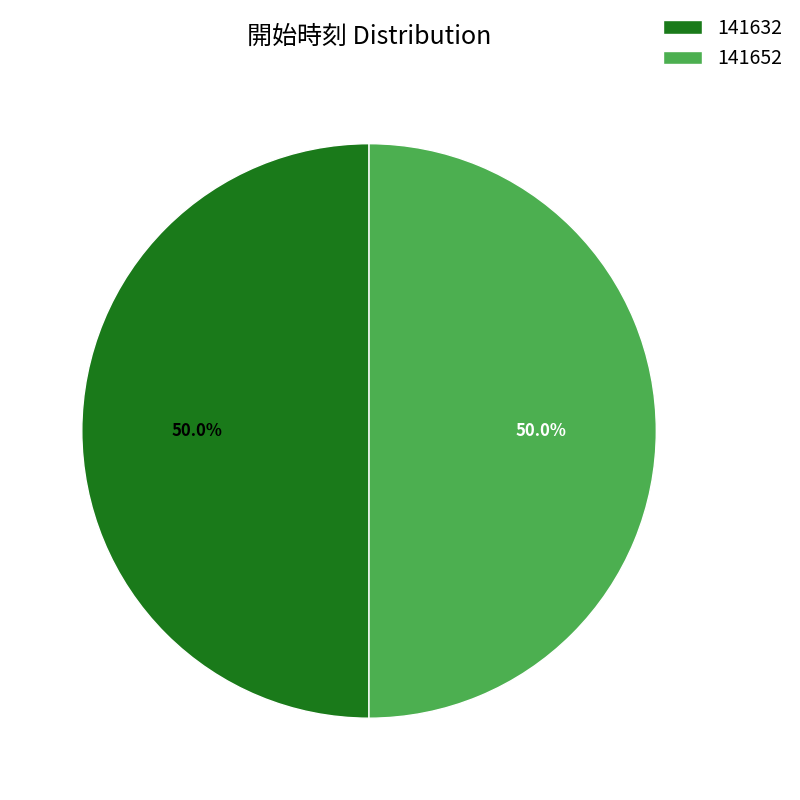

Count the number of slices in the pie.

2